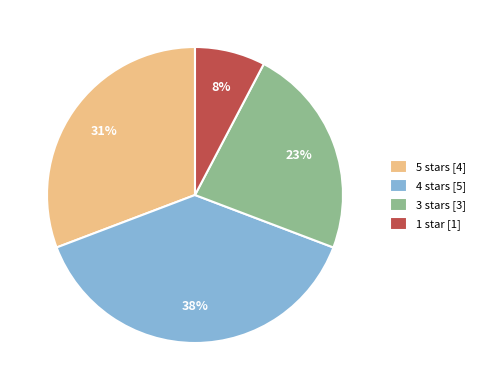

The 1 star [1] slice represents 8% of the pie. True or false?

True